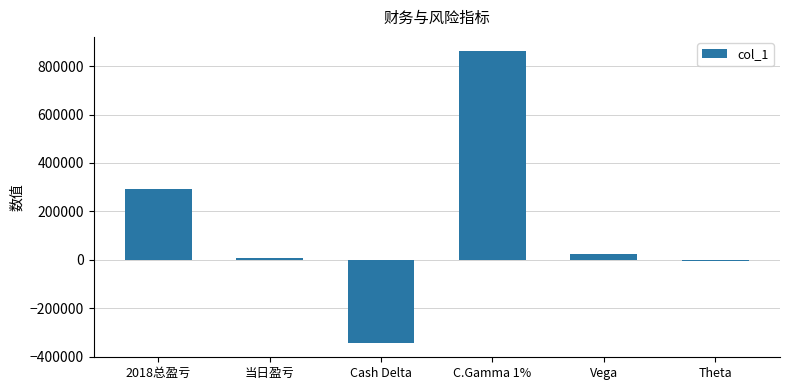

What is the label of the 2nd bar from the right?

Vega